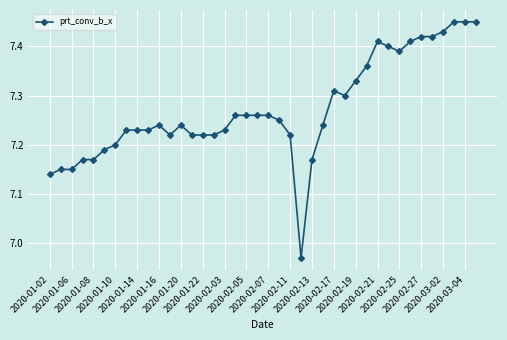

How many lines are shown in the chart?

1